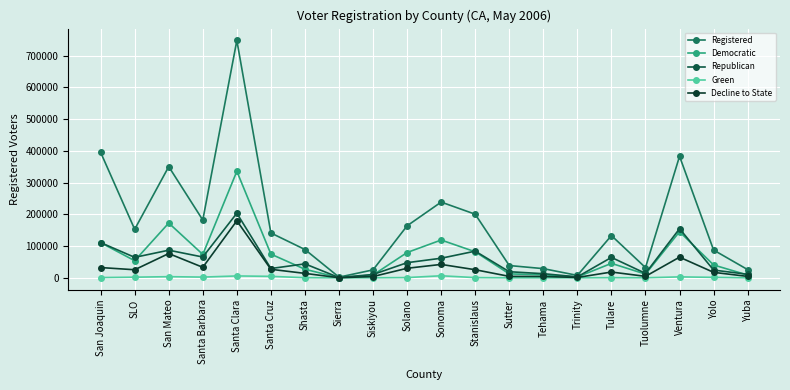

At how many categories does at least one series exceed 492685?

1